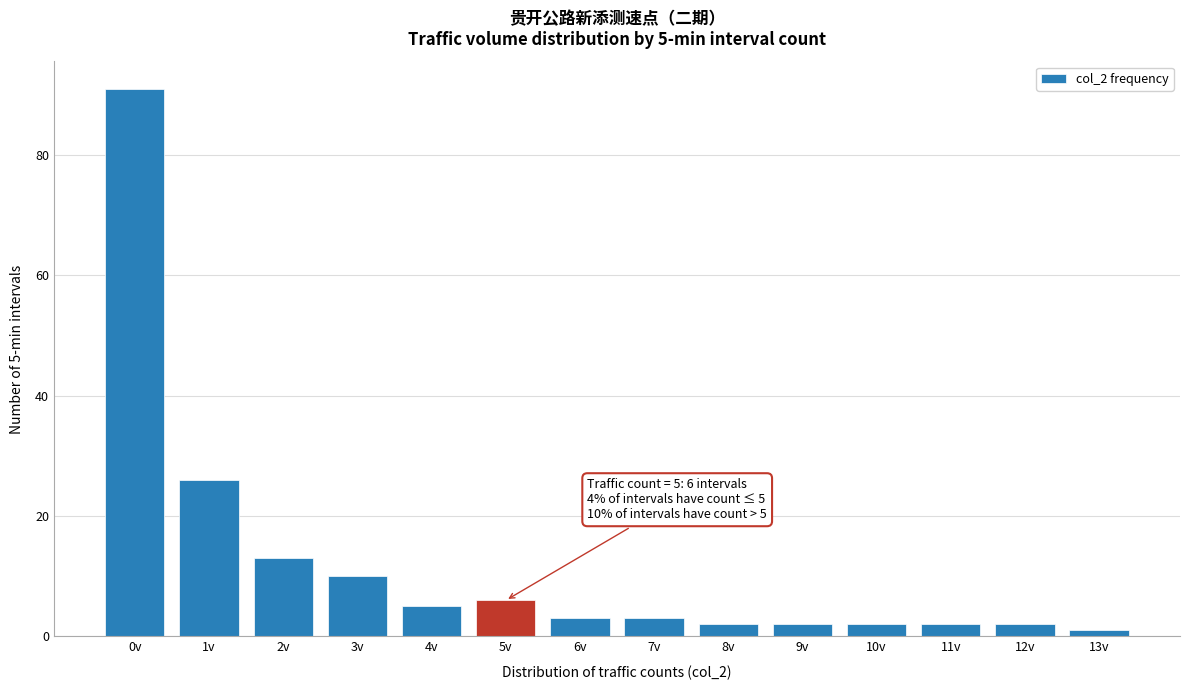

Reading right to left, what are all the values shown in this chart?

1	2	2	2	2	2	3	3	6	5	10	13	26	91